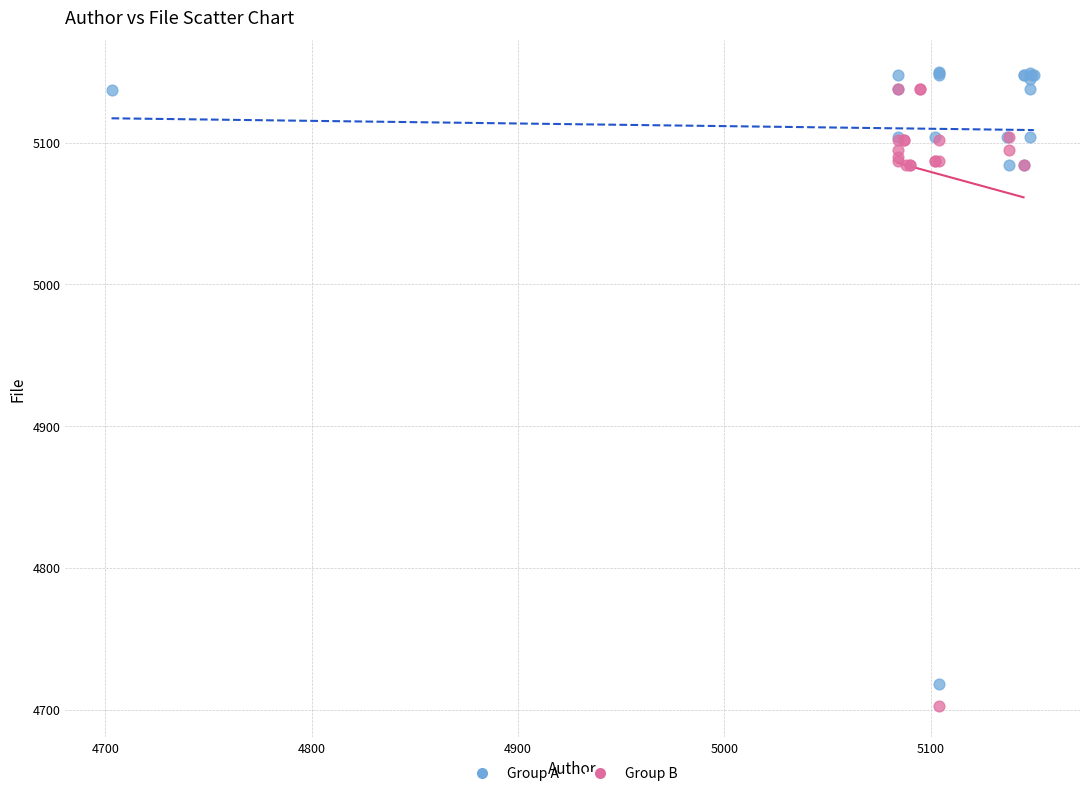

Which series has the widest spread of Y values?

Group B